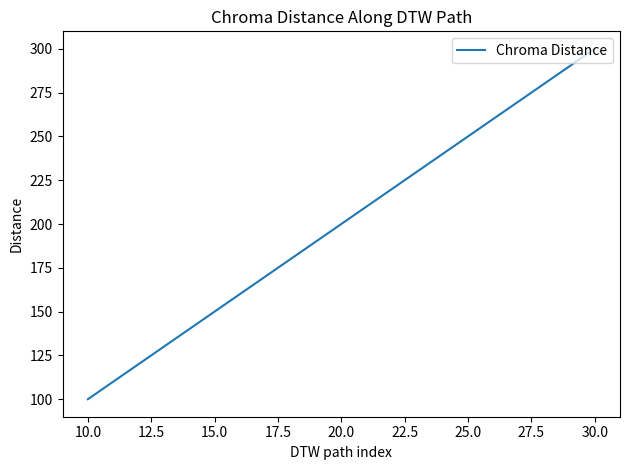

What value does the data have at 30.0?

300